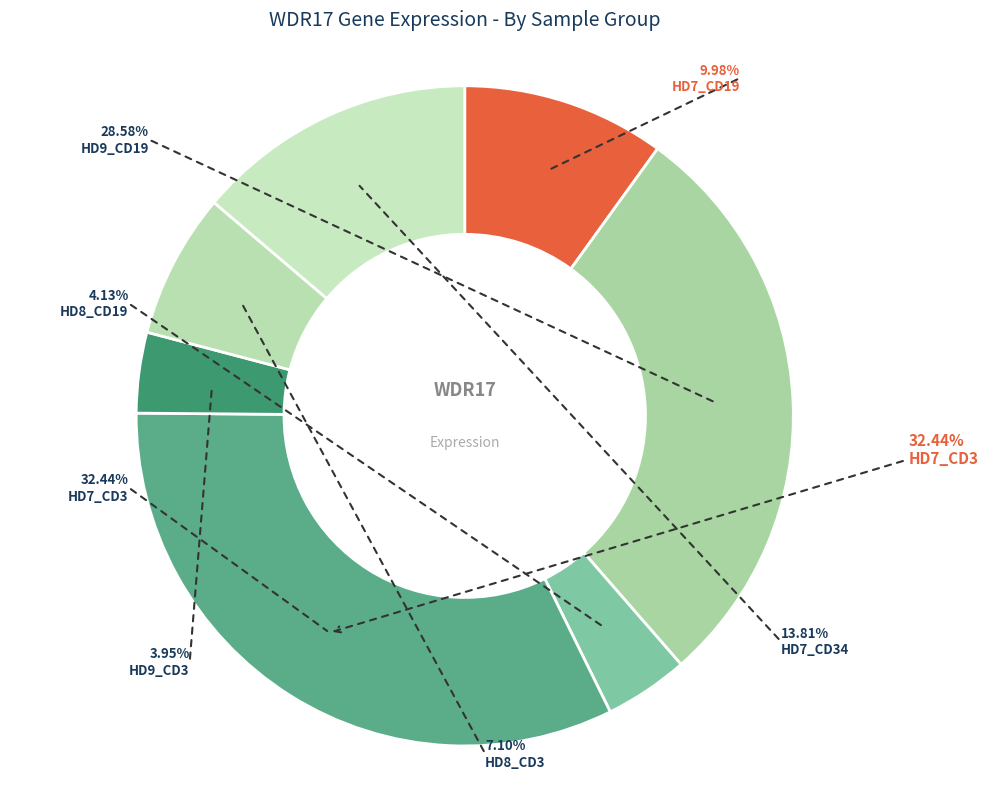

What is the smallest slice in the pie chart?

HD9_CD3